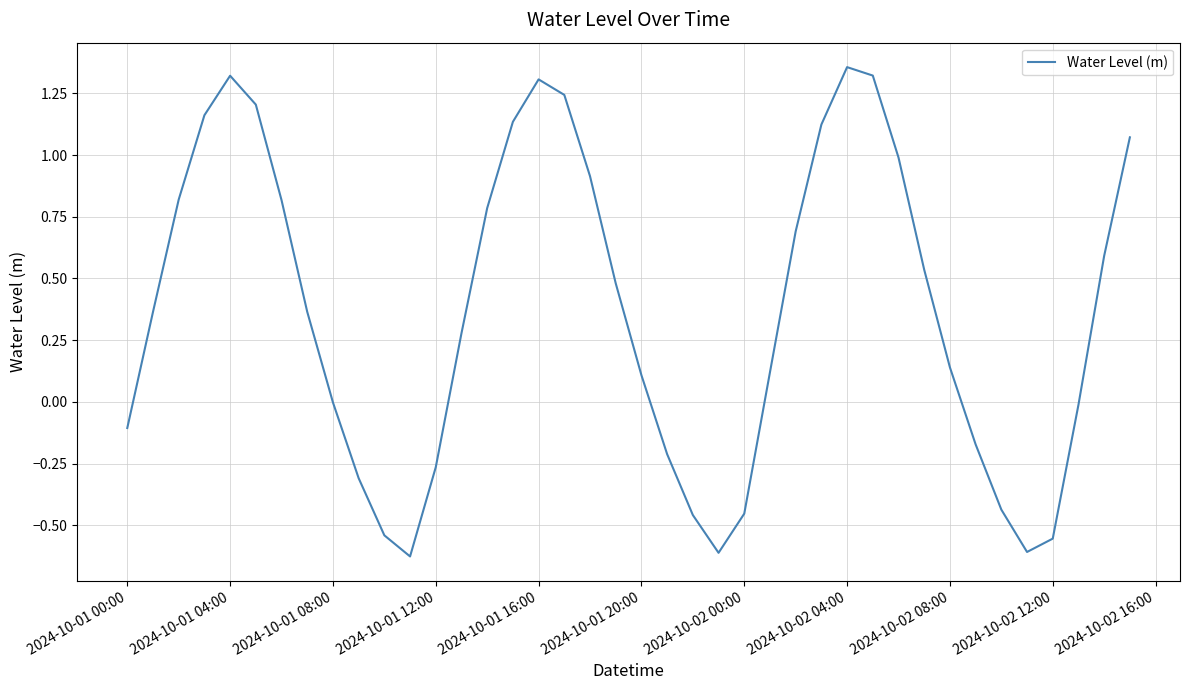

What is the difference between the maximum and minimum values?

2.0